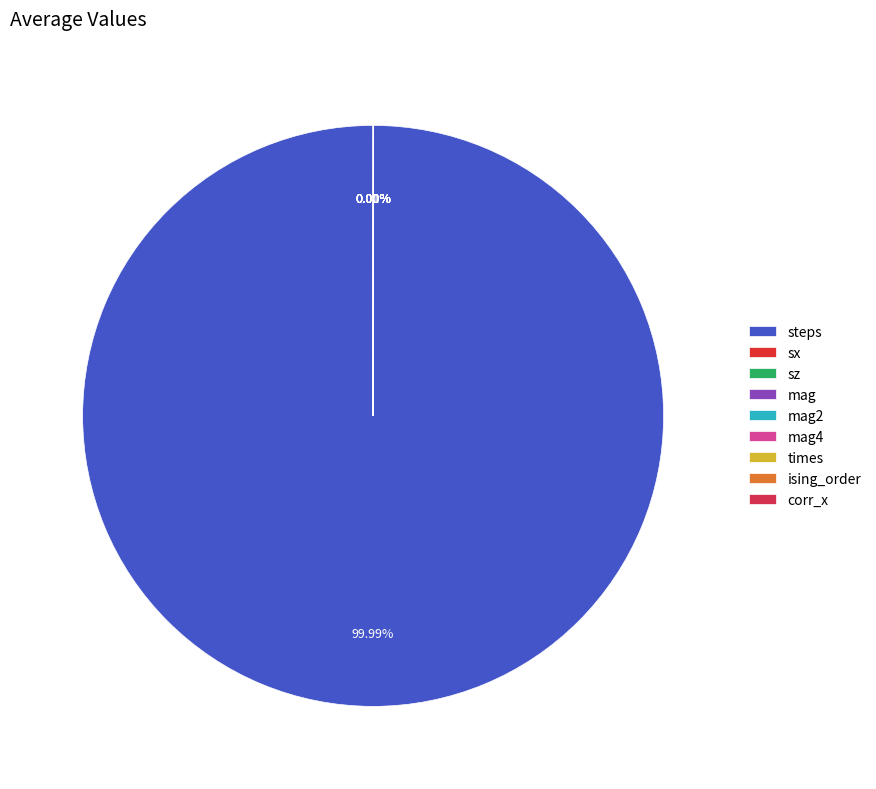

Which slice is the largest?

steps